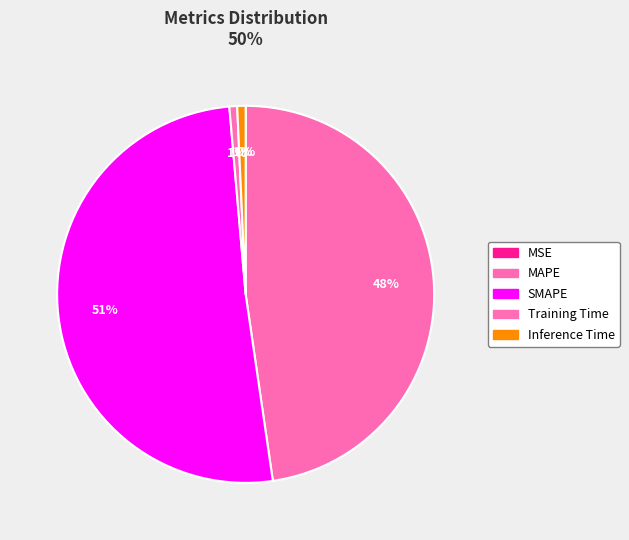

To the nearest percent, what percentage of the pie is Training Time?

1%